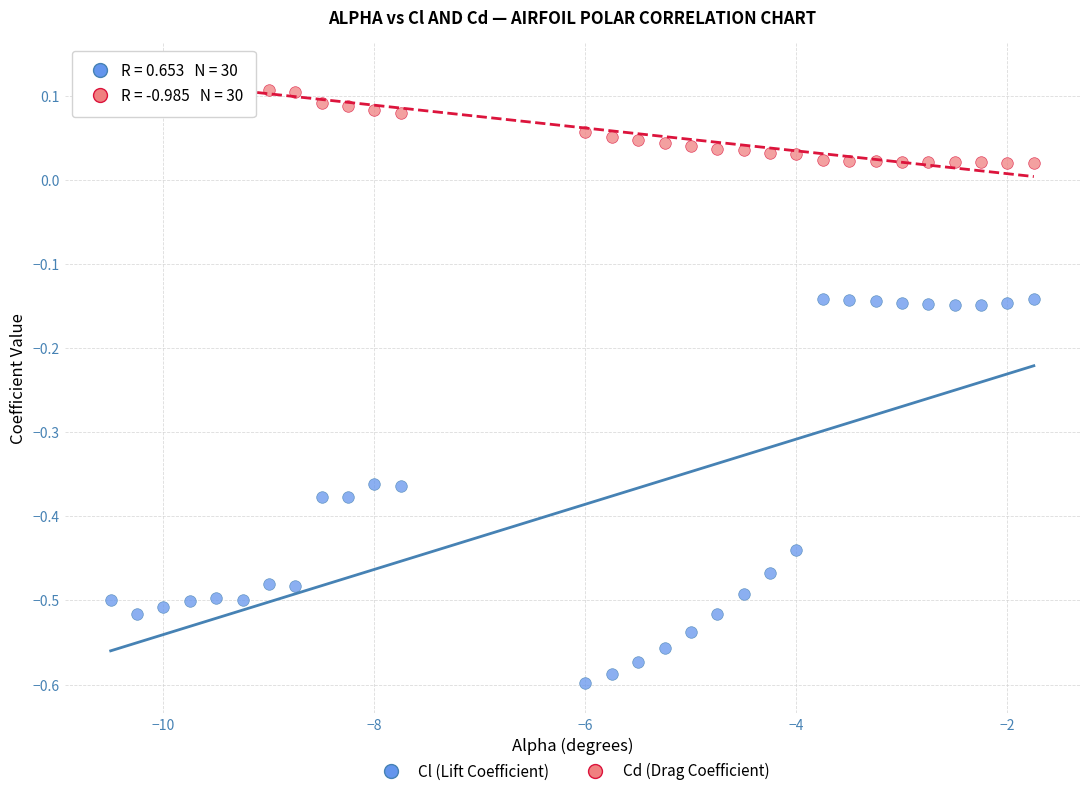

Which series has the widest spread of Y values?

Cl (Lift Coefficient)